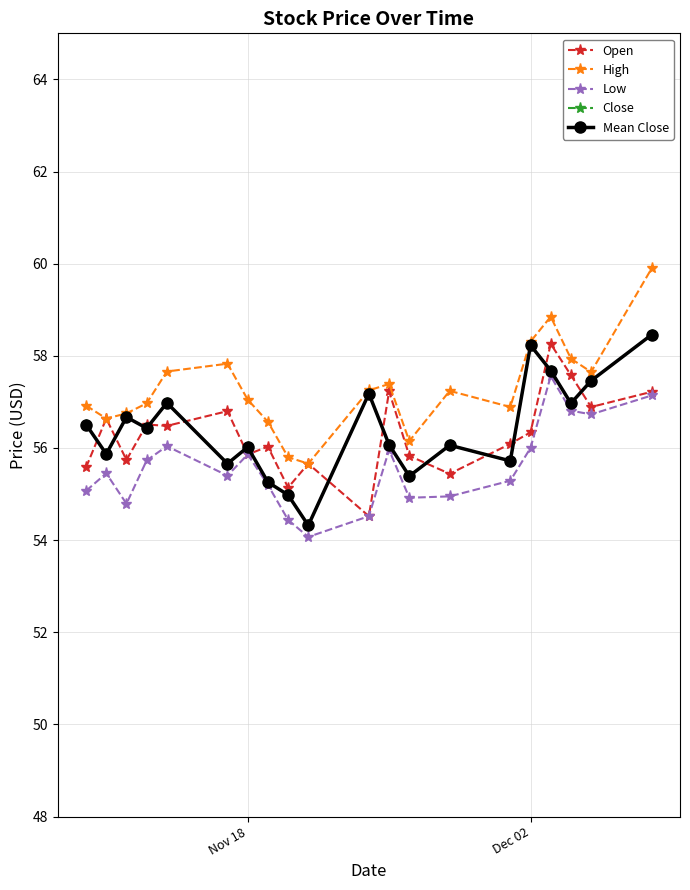

True or false: Open and High cross at least once.

False